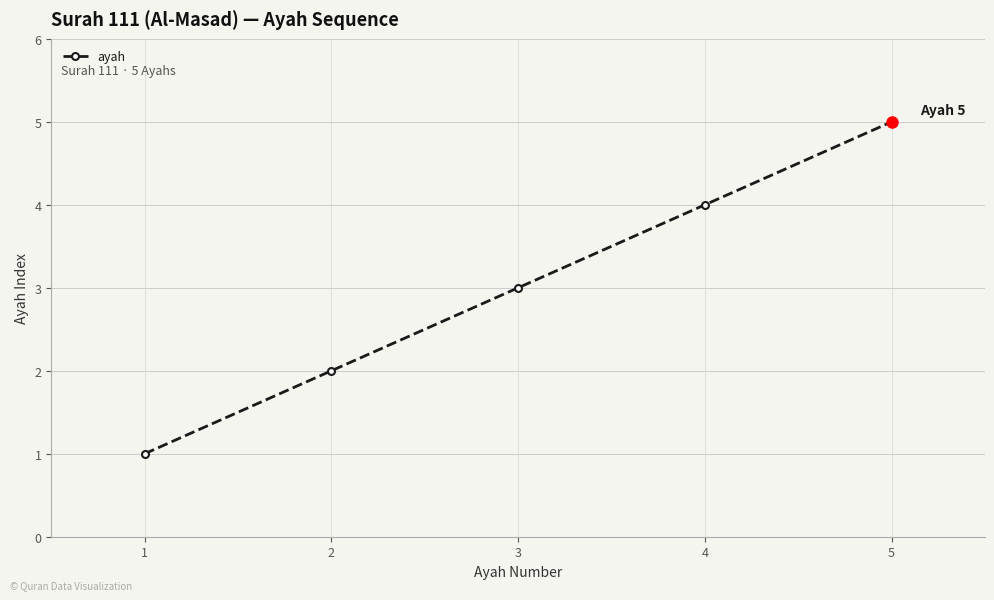

Is it true that the value at 1 is 3?

False